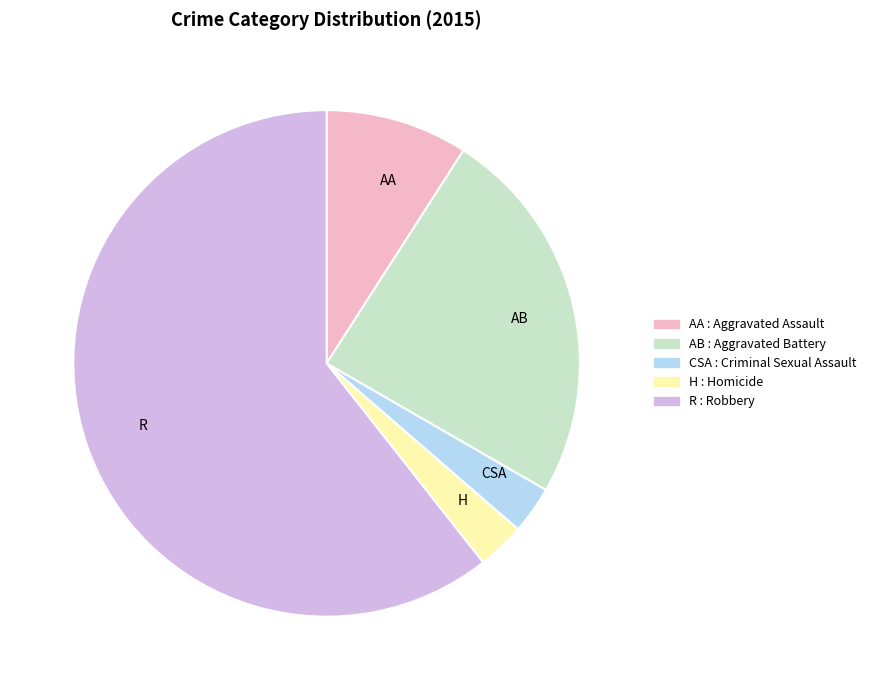

Which category accounts for the majority?

R